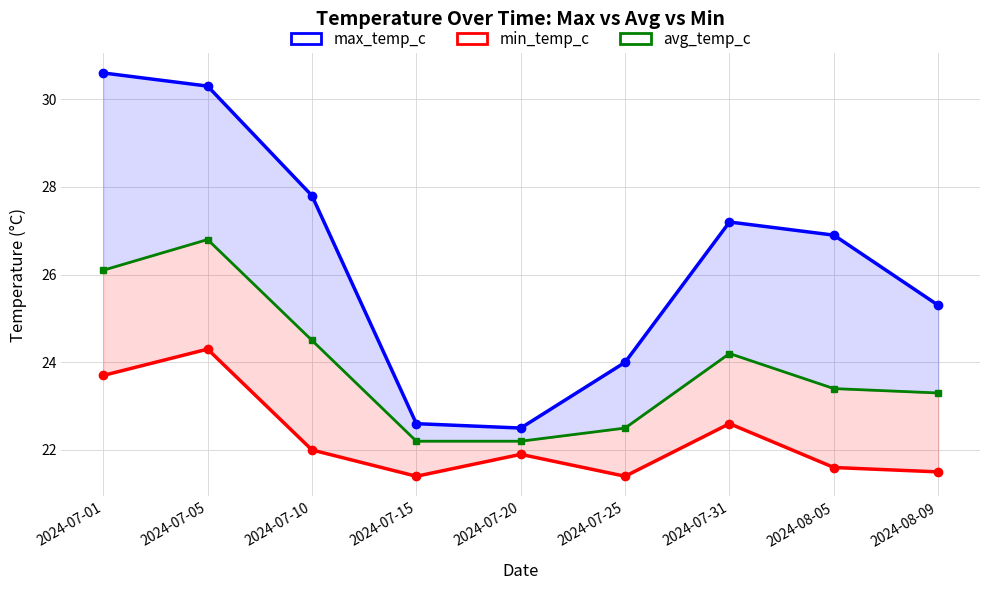

Rank the series by their maximum value, from highest to lowest.

max_temp_c, avg_temp_c, min_temp_c